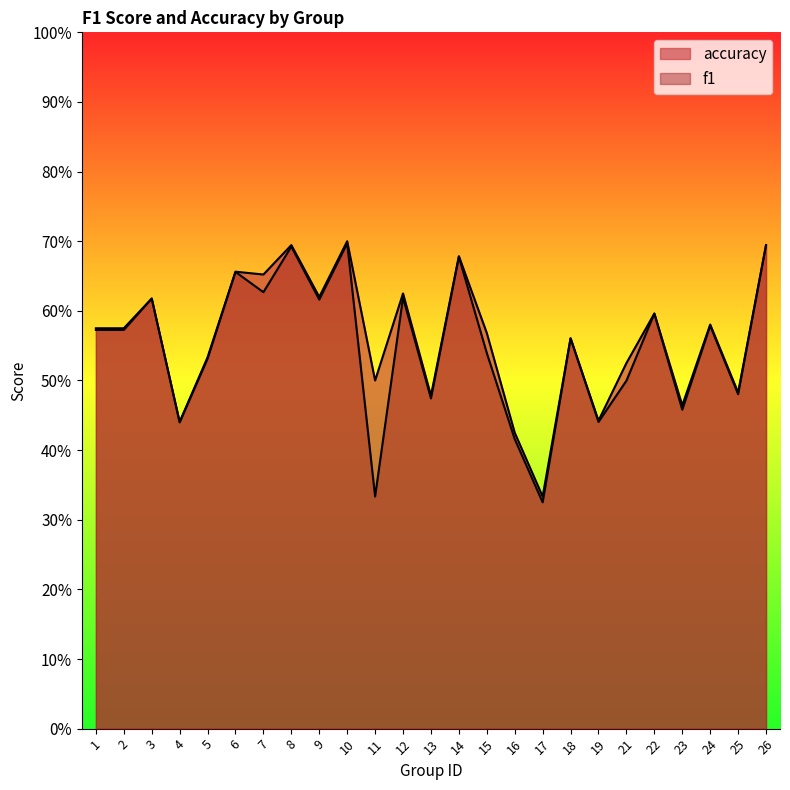

How many accuracy values are between 0 and 1?

25